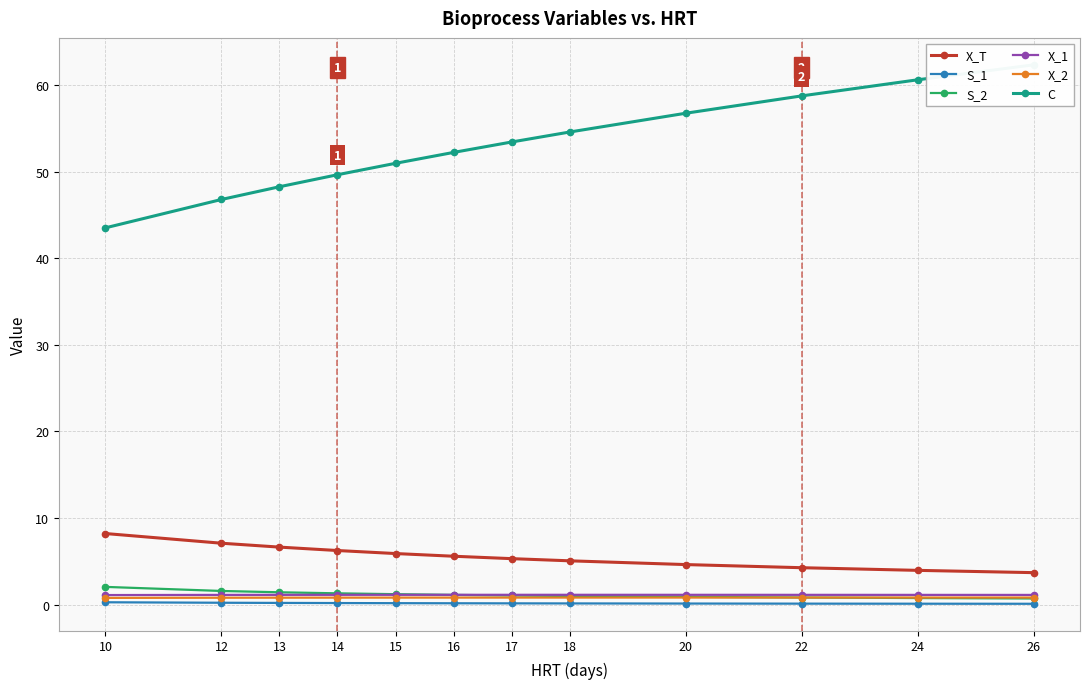

Is the value of X_1 at 14 greater than the value of X_2 at 17?

Yes